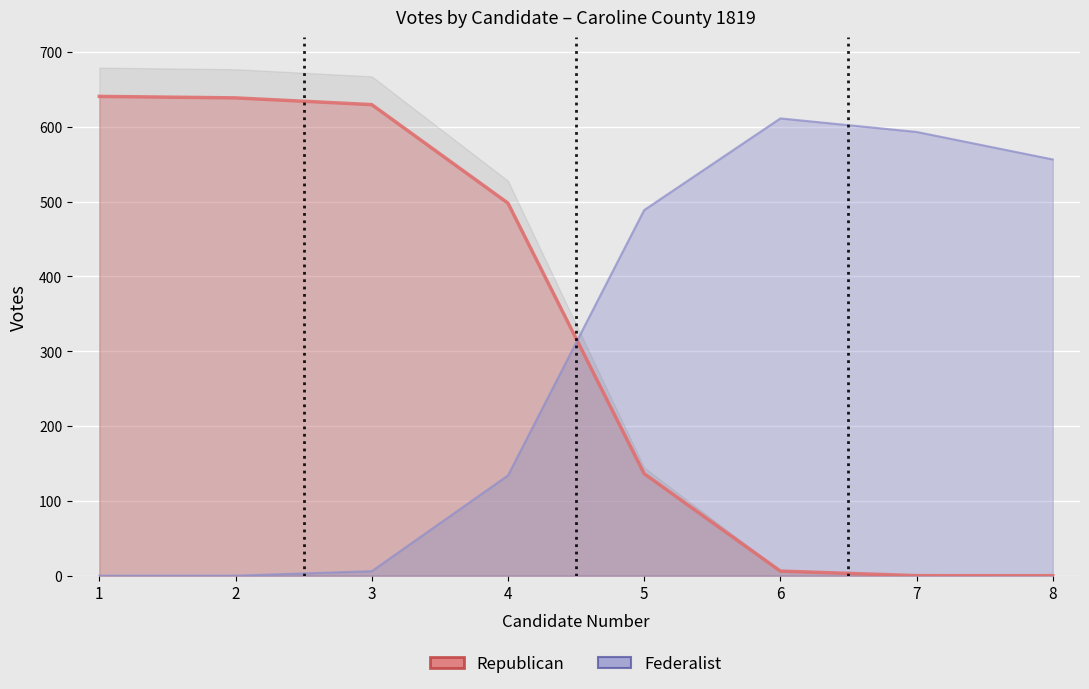

What is the spread (max minus min) of values at 4?

363.9